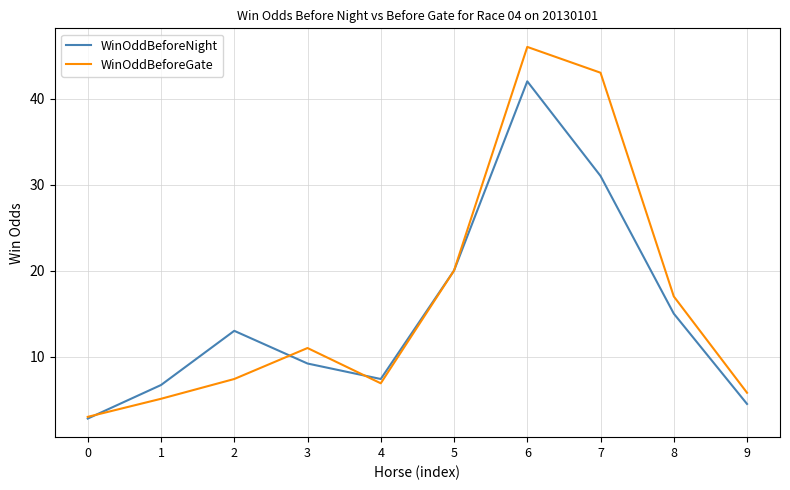

Does the chart have visible grid lines?

Yes